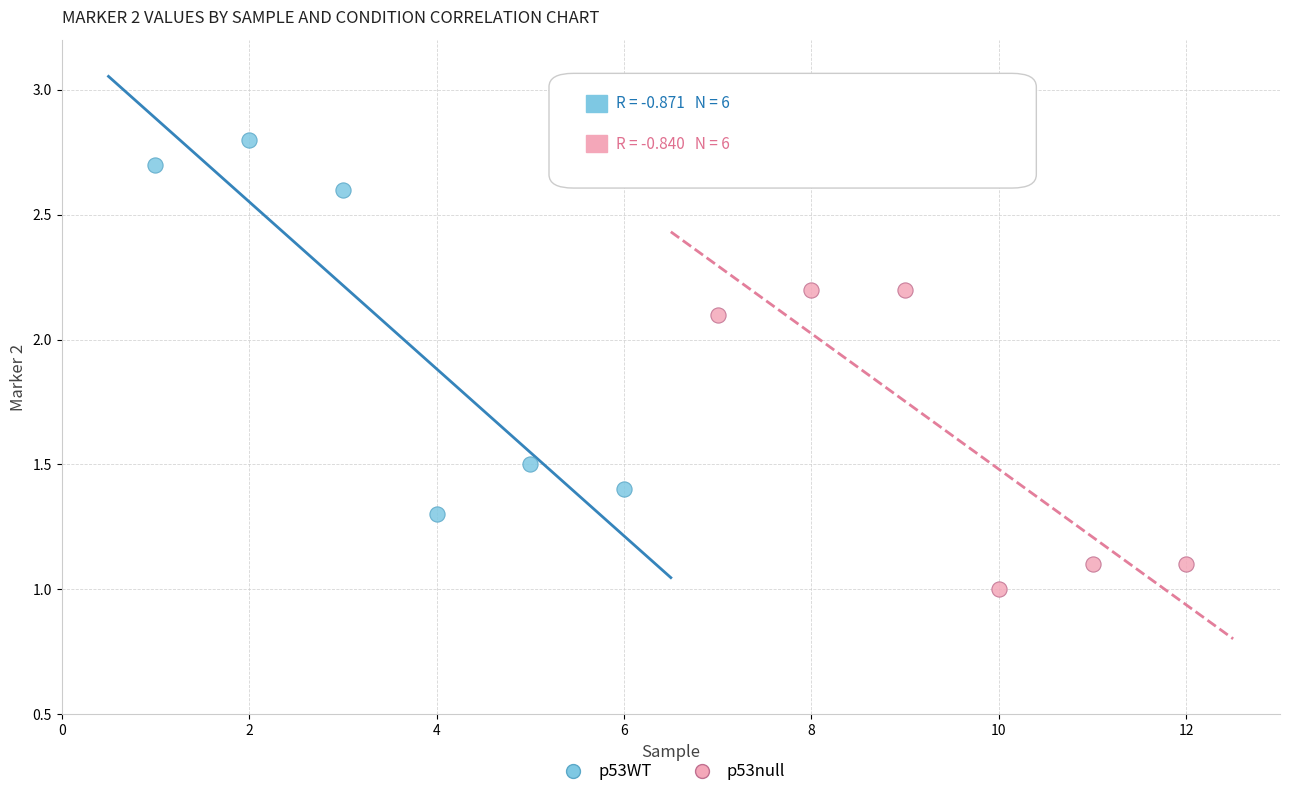

Which series contains the lowest Y value?

p53null